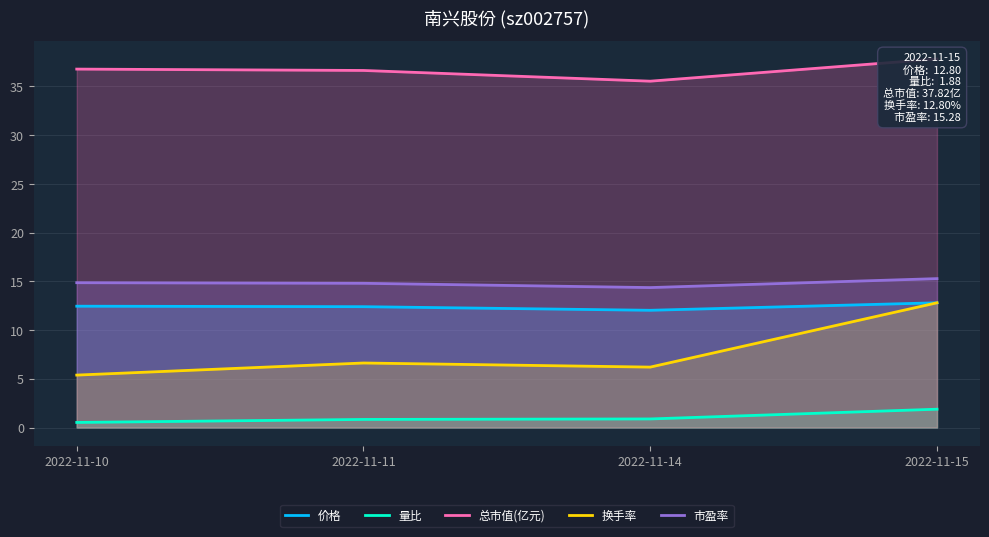

What are all the series names shown in the legend?

价格, 量比, 总市值(亿元), 换手率, 市盈率